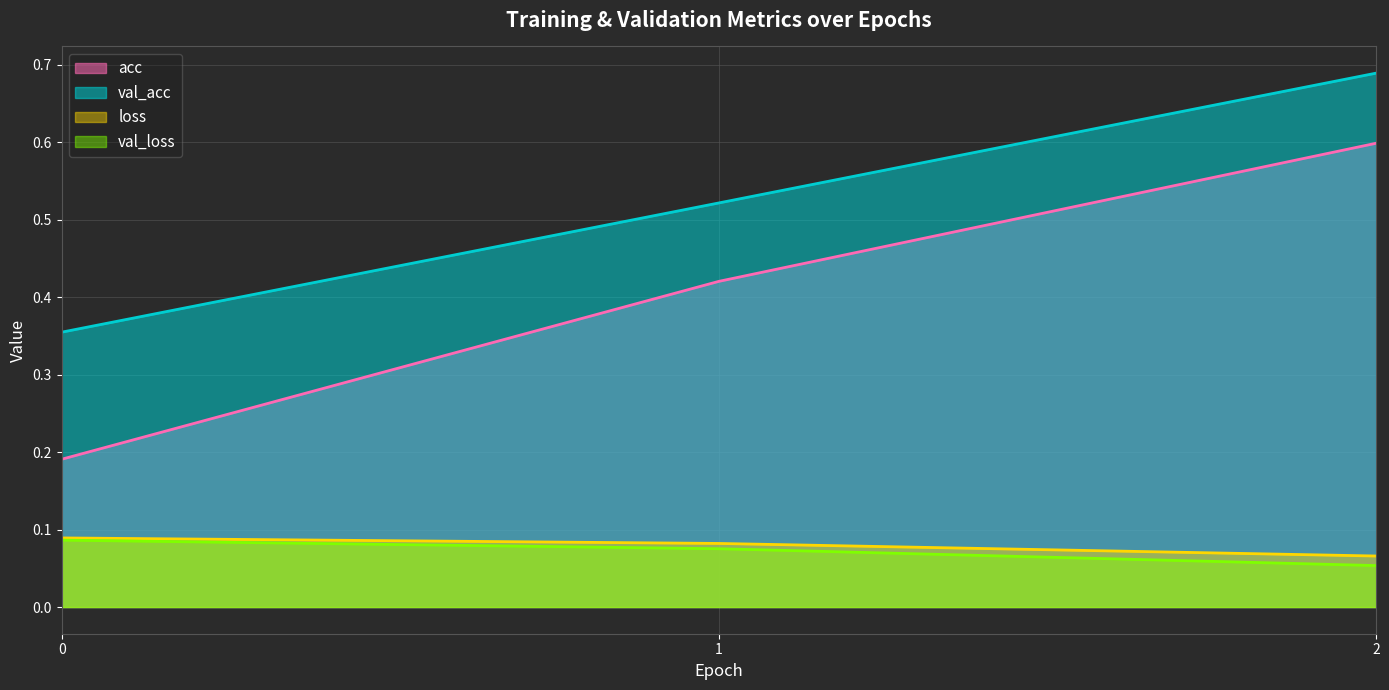

Count the number of categories in the chart.

3